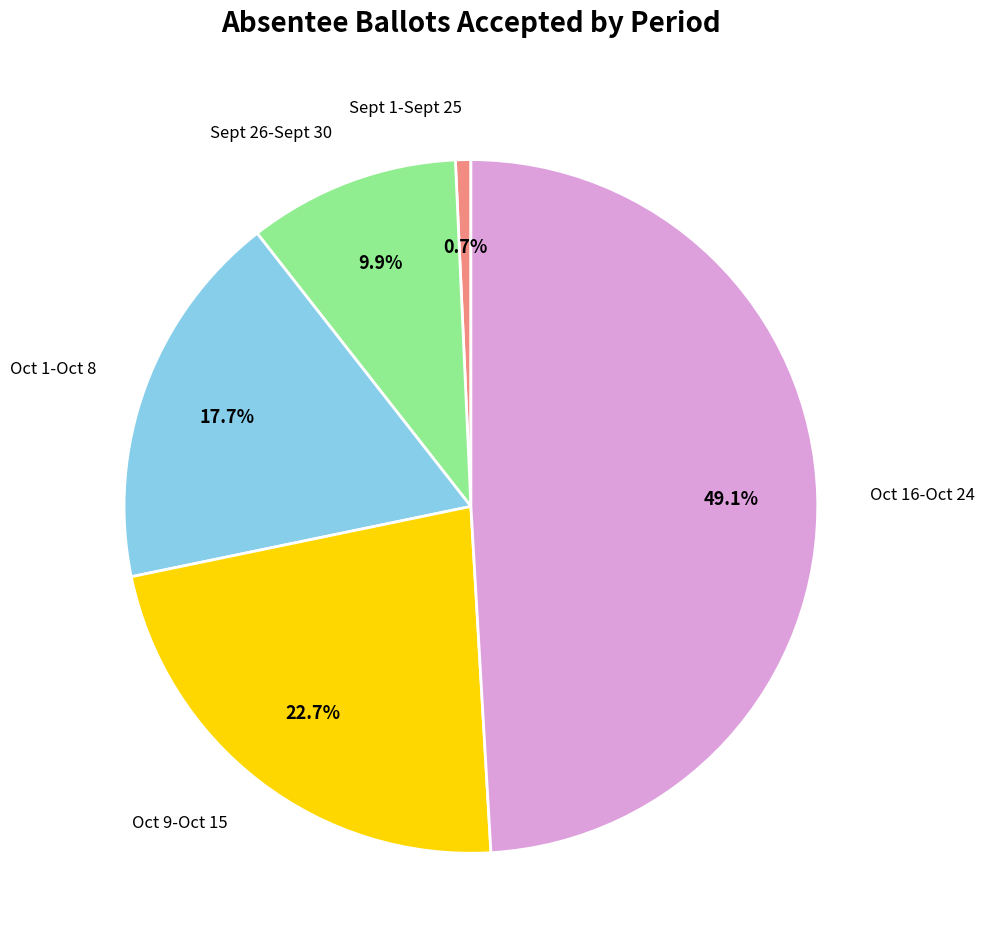

To the nearest percent, what portion does Sept 26-Sept 30 represent?

10%